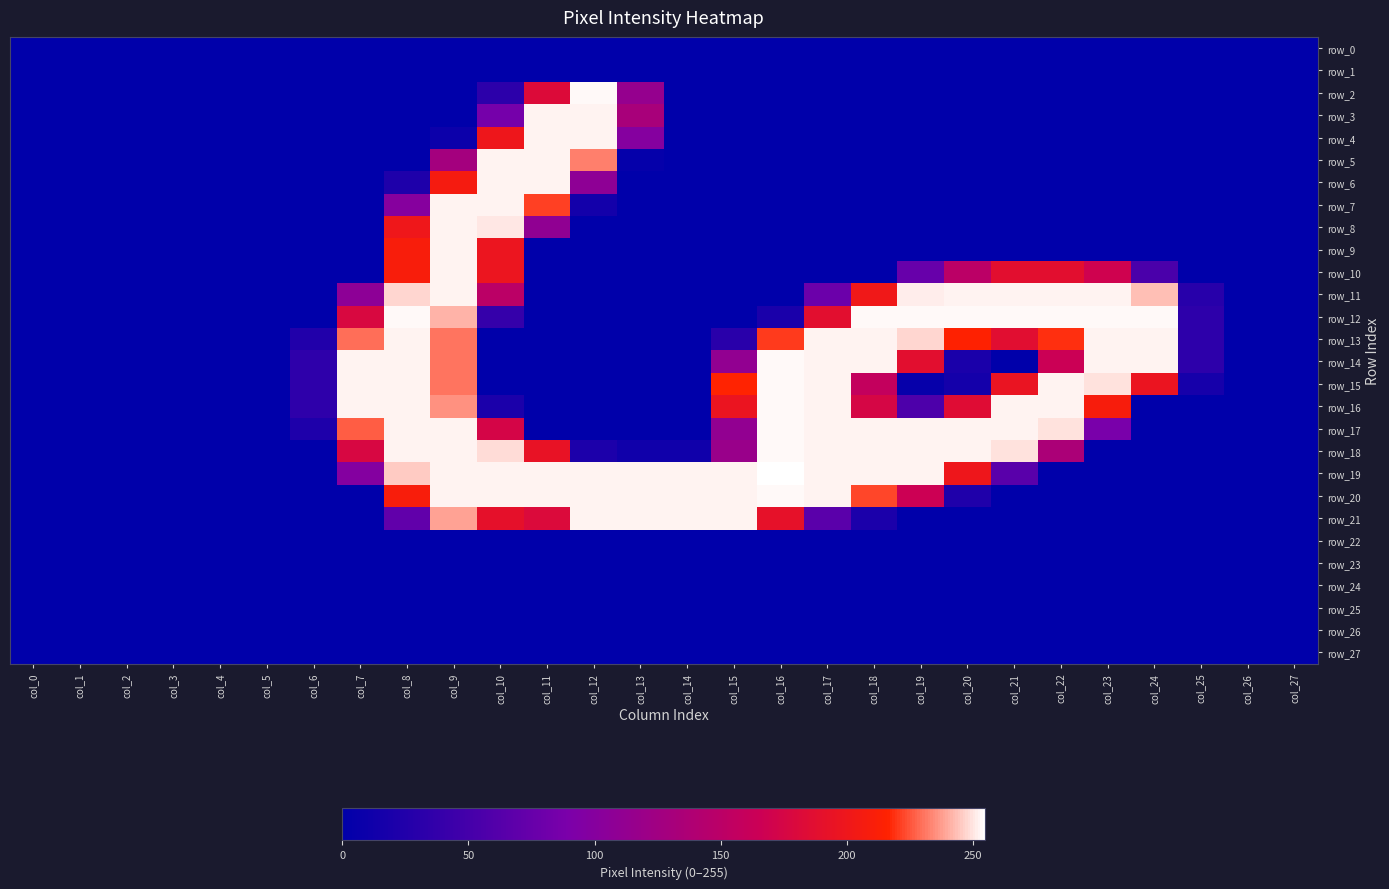

Which label corresponds to the smallest value in the chart?

col_0